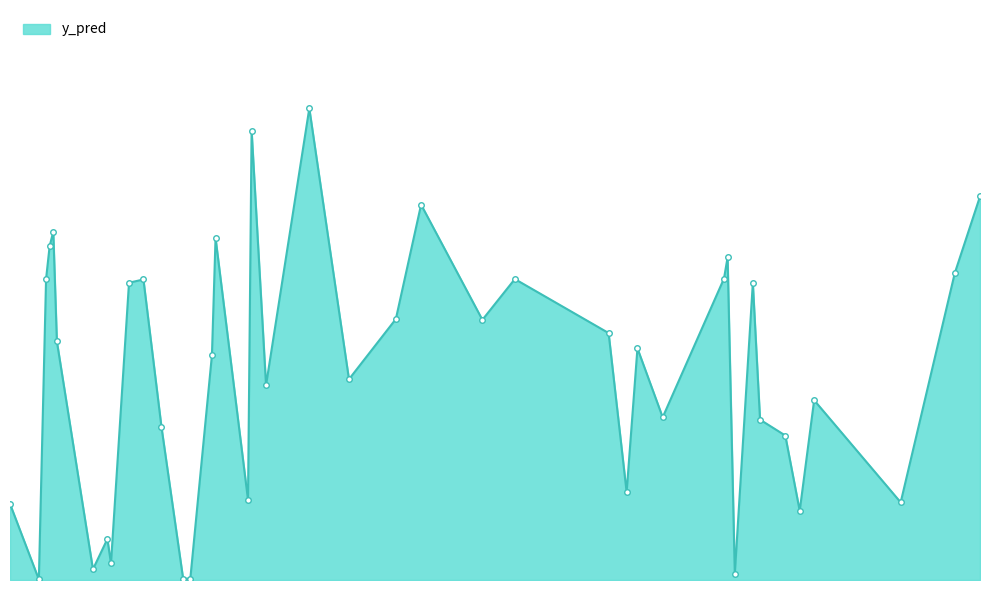

How many interior local valleys (lower than both neighbors) does the data have?

14